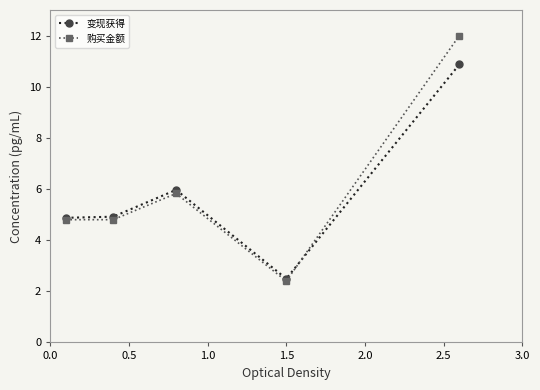

Rank the series by their maximum value, from lowest to highest.

变现获得, 购买金额